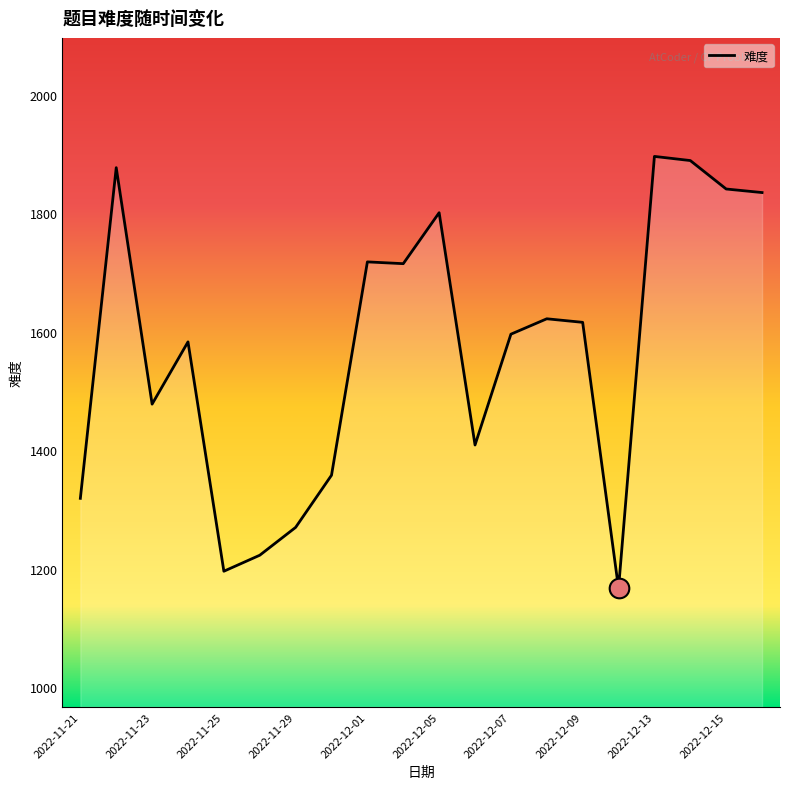

What is the difference between the maximum and minimum values?

729